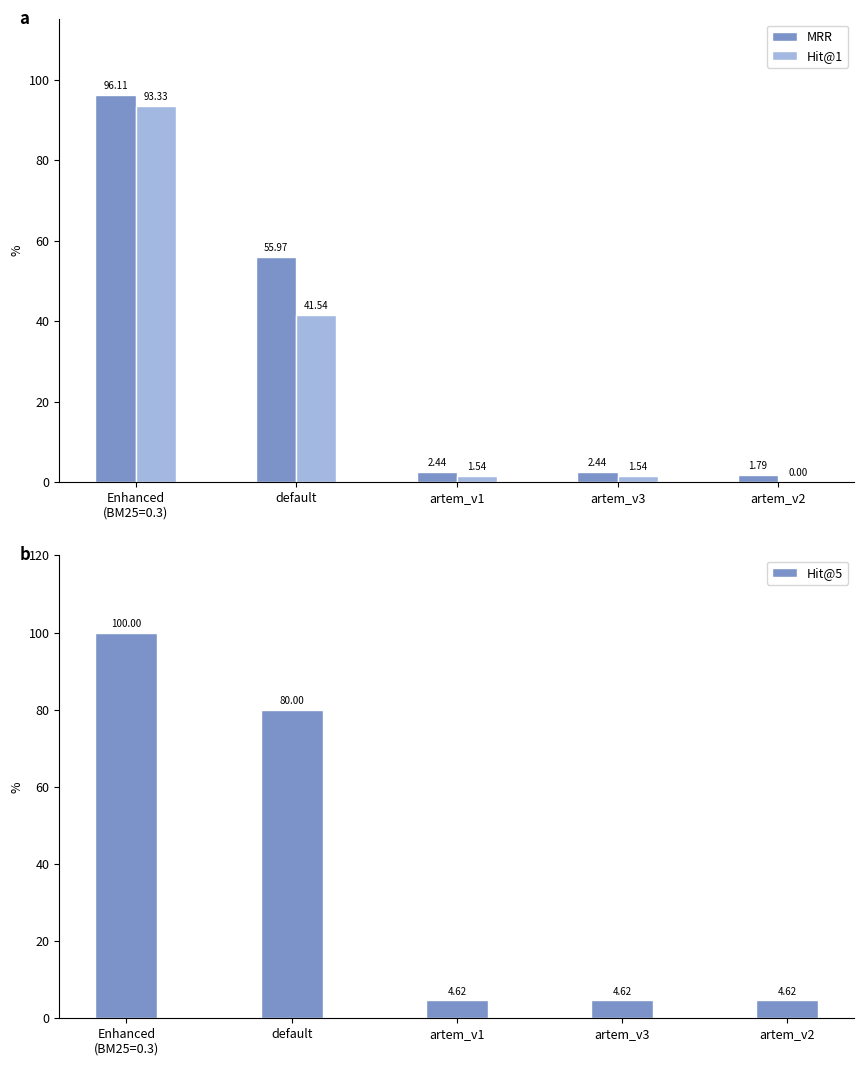

Reading left to right, transcribe all the data shown in this chart.

MRR: Enhanced
(BM25=0.3)=96.1	default=56.0	artem_v1=2.4	artem_v3=2.4	artem_v2=1.8
Hit@1: Enhanced
(BM25=0.3)=93.3	default=41.5	artem_v1=1.5	artem_v3=1.5	artem_v2=0.0
Hit@5: Enhanced
(BM25=0.3)=100.0	default=80.0	artem_v1=4.6	artem_v3=4.6	artem_v2=4.6